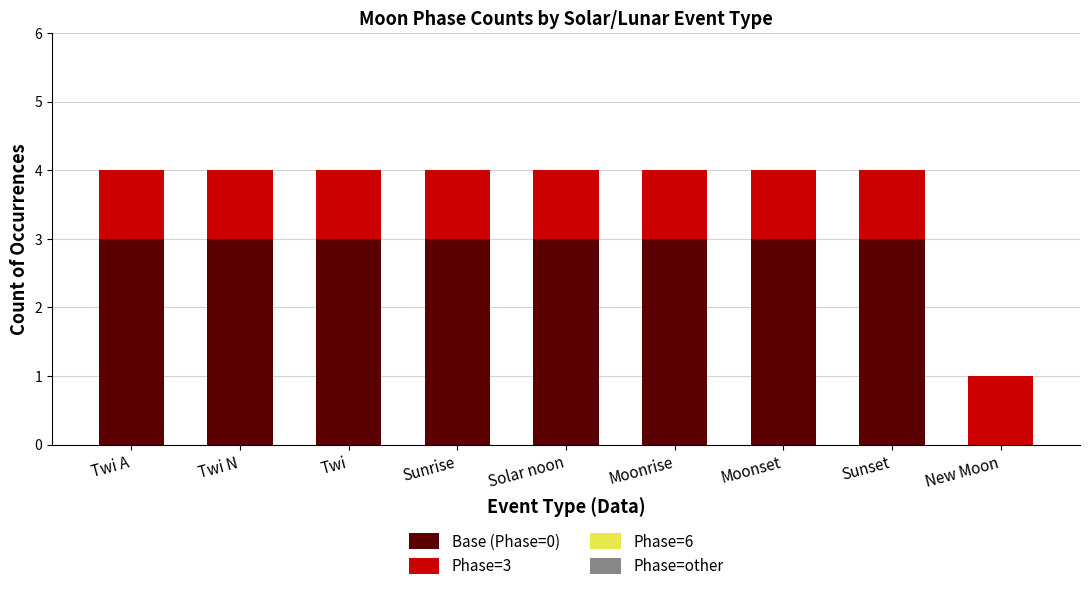

What is the total value across all series at Twi?

4